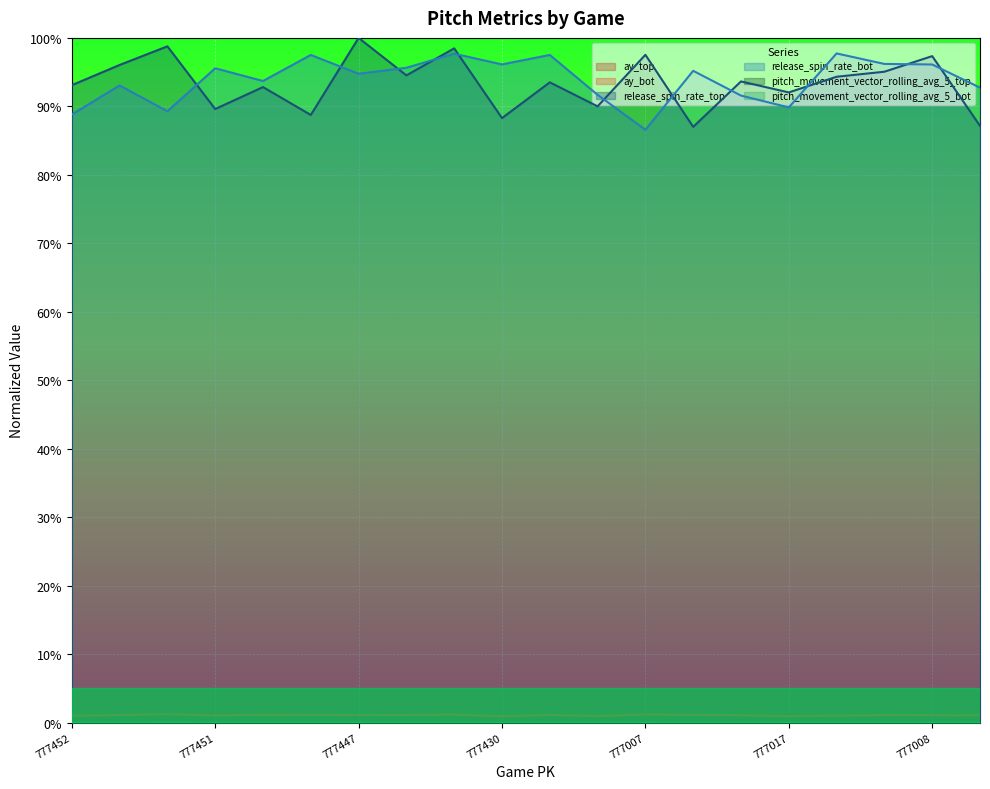

True or false: release_spin_rate_bot and pitch_movement_vector_rolling_avg_5_bot cross at least once.

False